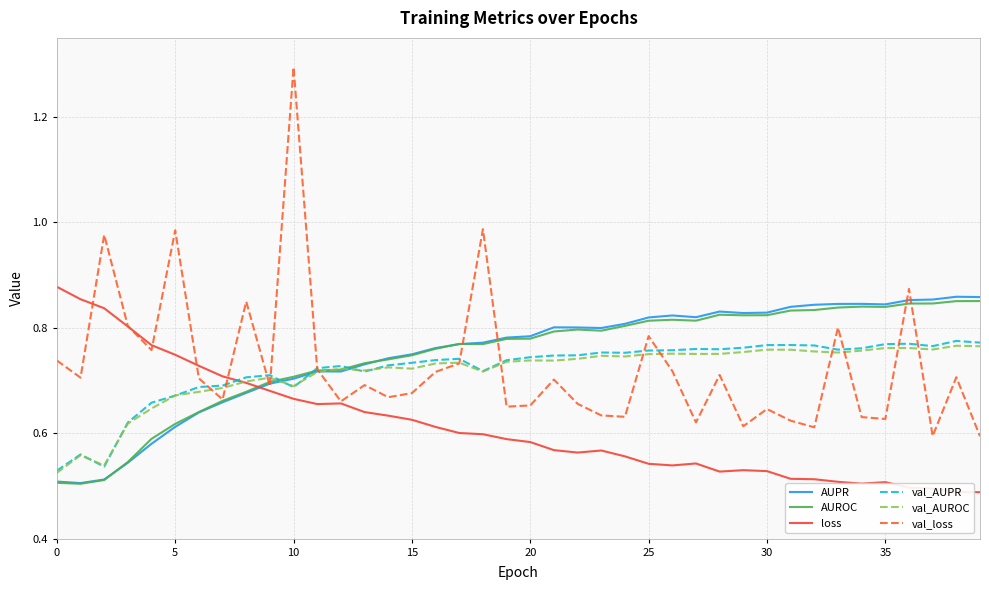

What is the sum of all loss values?

24.5